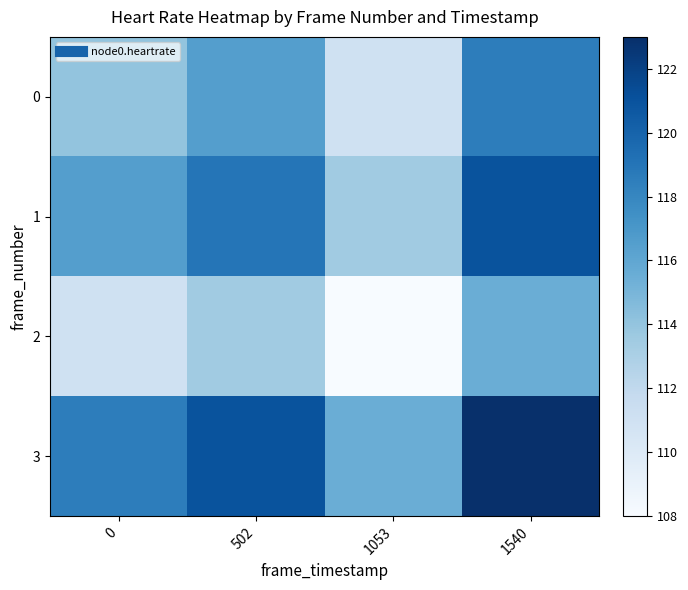

Reading right to left, what are all the values shown in this chart?

0: 1540=118.5	1053=111.0	502=116.5	0=114.0
1: 1540=121.0	1053=113.5	502=119.0	0=116.5
2: 1540=115.5	1053=108.0	502=113.5	0=111.0
3: 1540=123.0	1053=115.5	502=121.0	0=118.5